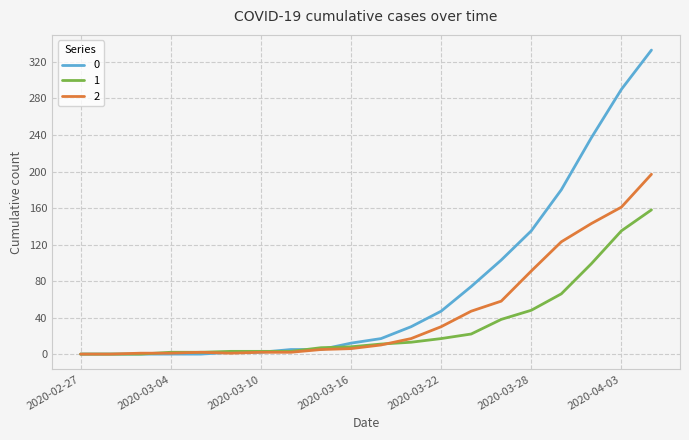

Rank the series by their maximum value, from highest to lowest.

0, 2, 1